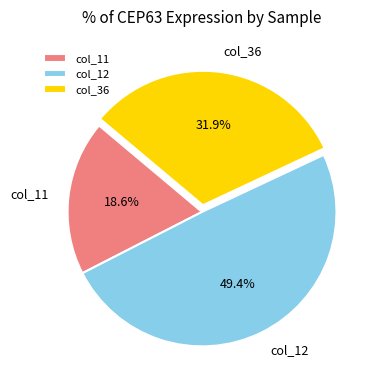

Rank the categories by value from highest to lowest.

col_12, col_36, col_11